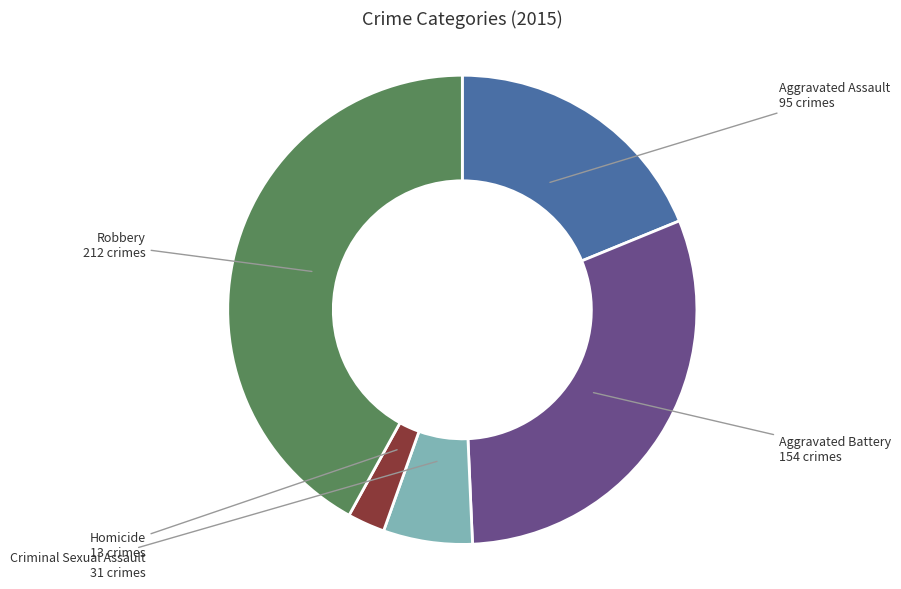

Which has a higher value, Criminal Sexual Assault or Robbery?

Robbery